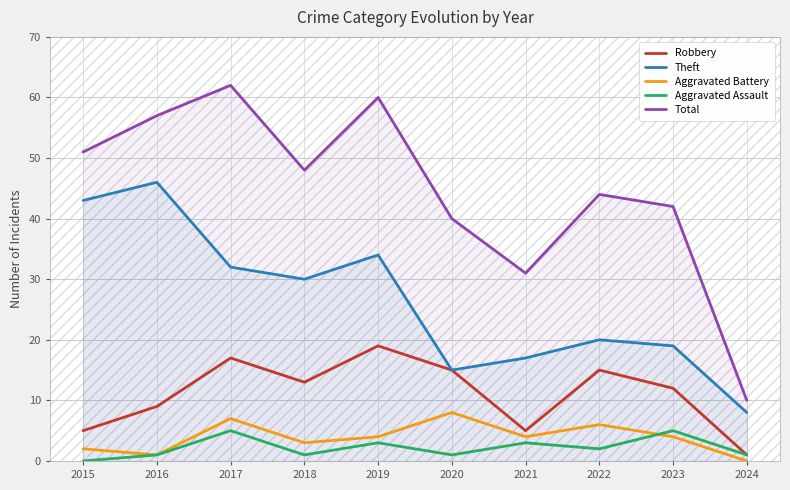

True or false: Total and Theft cross at least once.

False